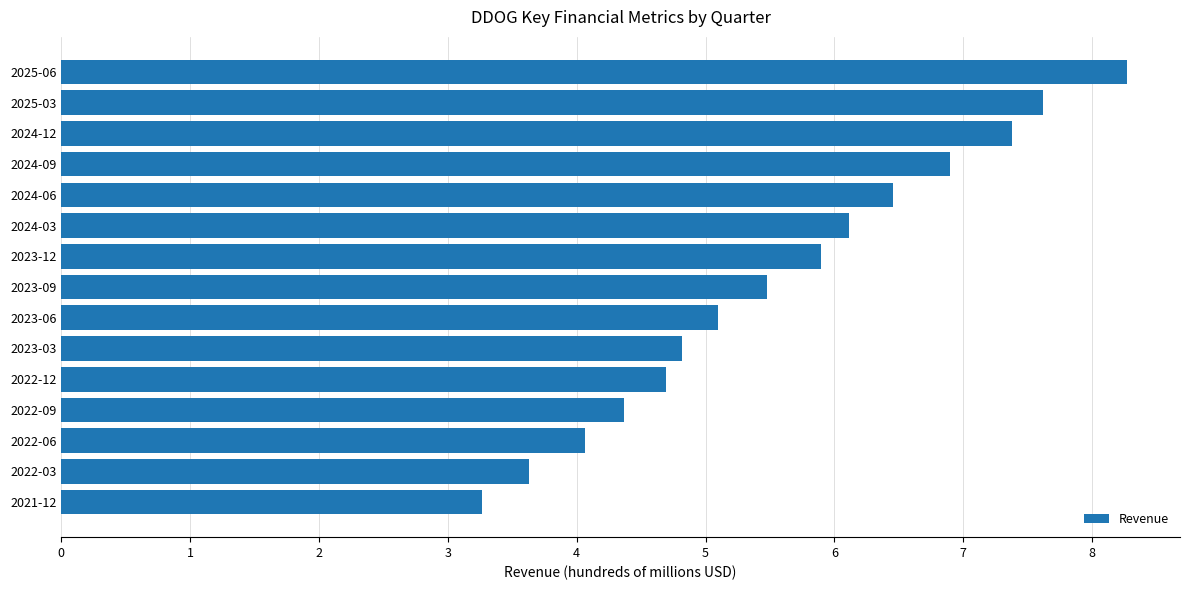

What is the sum of the values at 2023-12 and 2024-03?

12.0